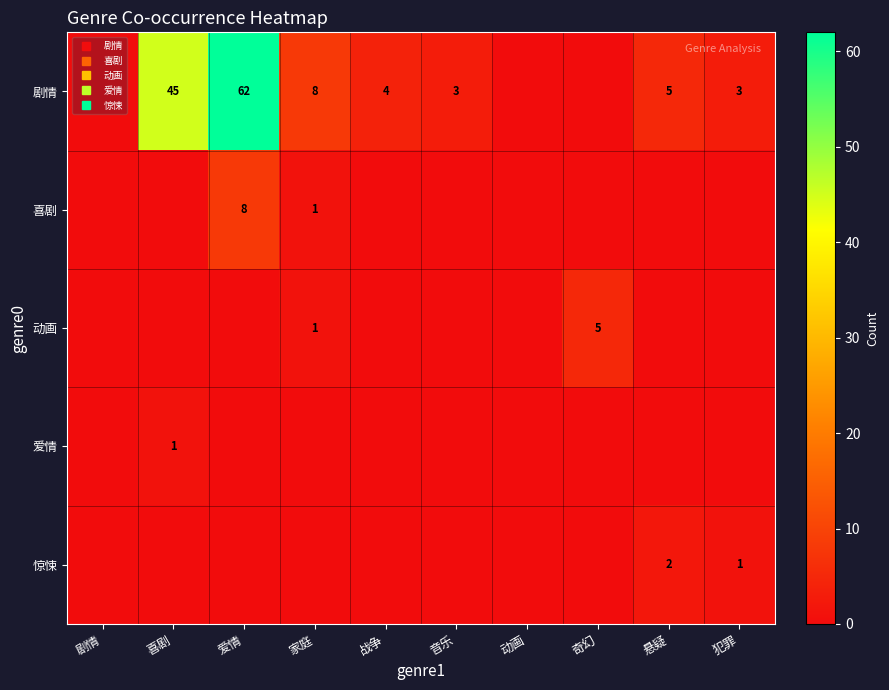

Which category has the lowest value across all series?

剧情